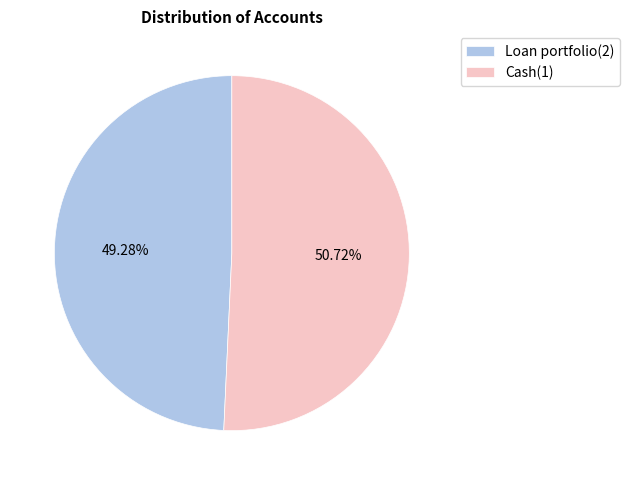

To the nearest percent, what portion does Cash(1) represent?

51%